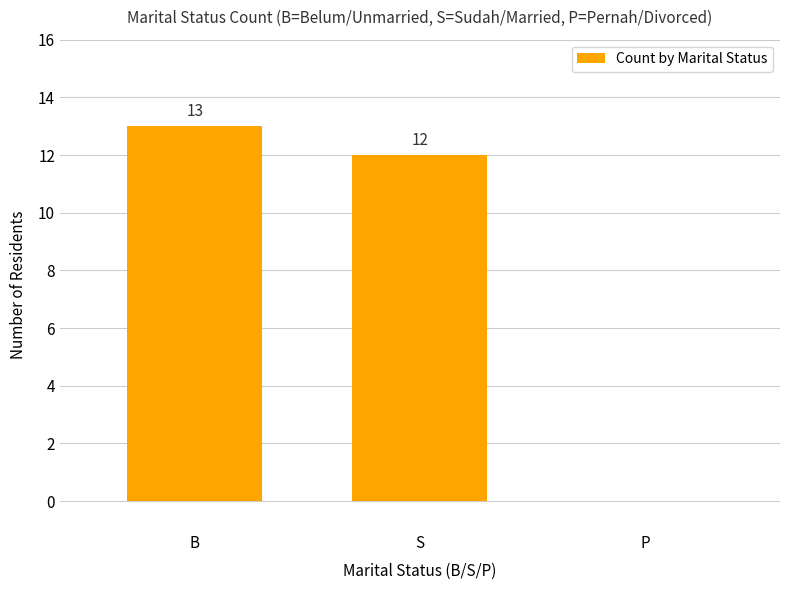

What is the maximum value shown in the chart?

13